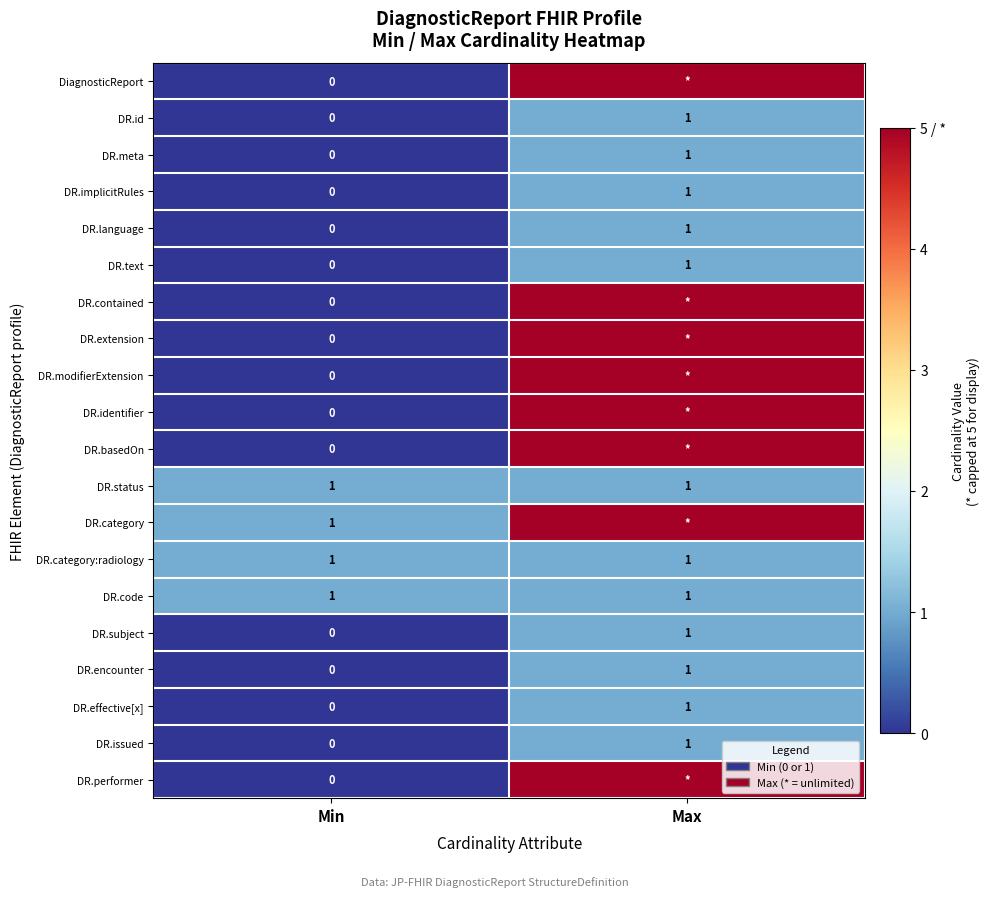

List the labels in order of DR.language value, smallest first.

Min, Max